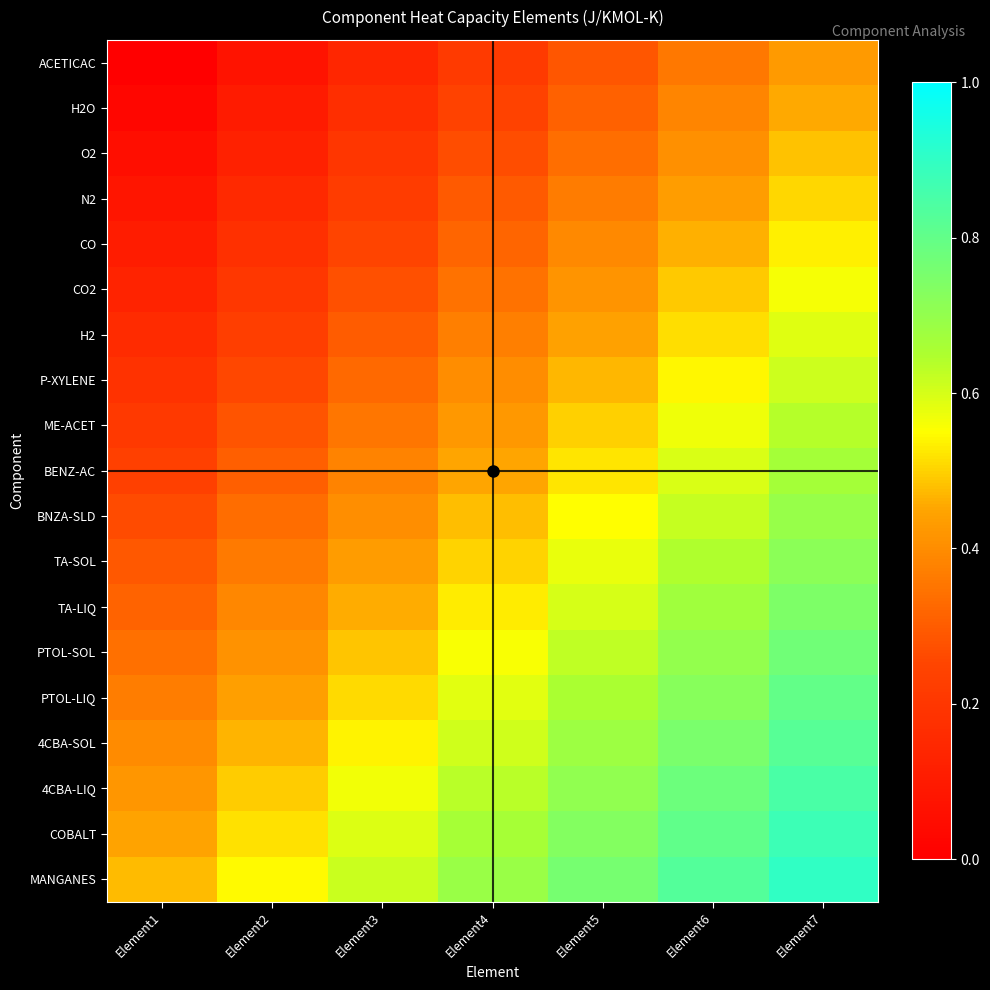

Reading left to right, transcribe all the data shown in this chart.

ACETICAC: Element1=0.0	Element2=0.1	Element3=0.1	Element4=0.2	Element5=0.3	Element6=0.4	Element7=0.4
H2O: Element1=0.0	Element2=0.1	Element3=0.2	Element4=0.2	Element5=0.3	Element6=0.4	Element7=0.5
O2: Element1=0.1	Element2=0.1	Element3=0.2	Element4=0.3	Element5=0.3	Element6=0.4	Element7=0.5
N2: Element1=0.1	Element2=0.2	Element3=0.2	Element4=0.3	Element5=0.4	Element6=0.4	Element7=0.5
CO: Element1=0.1	Element2=0.2	Element3=0.2	Element4=0.3	Element5=0.4	Element6=0.5	Element7=0.5
CO2: Element1=0.1	Element2=0.2	Element3=0.3	Element4=0.3	Element5=0.4	Element6=0.5	Element7=0.6
H2: Element1=0.2	Element2=0.2	Element3=0.3	Element4=0.4	Element5=0.4	Element6=0.5	Element7=0.6
P-XYLENE: Element1=0.2	Element2=0.3	Element3=0.3	Element4=0.4	Element5=0.5	Element6=0.5	Element7=0.6
ME-ACET: Element1=0.2	Element2=0.3	Element3=0.4	Element4=0.4	Element5=0.5	Element6=0.6	Element7=0.6
BENZ-AC: Element1=0.2	Element2=0.3	Element3=0.4	Element4=0.5	Element5=0.5	Element6=0.6	Element7=0.7
BNZA-SLD: Element1=0.3	Element2=0.3	Element3=0.4	Element4=0.5	Element5=0.5	Element6=0.6	Element7=0.7
TA-SOL: Element1=0.3	Element2=0.4	Element3=0.4	Element4=0.5	Element5=0.6	Element6=0.6	Element7=0.7
TA-LIQ: Element1=0.3	Element2=0.4	Element3=0.5	Element4=0.5	Element5=0.6	Element6=0.7	Element7=0.7
PTOL-SOL: Element1=0.3	Element2=0.4	Element3=0.5	Element4=0.6	Element5=0.6	Element6=0.7	Element7=0.8
PTOL-LIQ: Element1=0.4	Element2=0.4	Element3=0.5	Element4=0.6	Element5=0.7	Element6=0.7	Element7=0.8
4CBA-SOL: Element1=0.4	Element2=0.5	Element3=0.5	Element4=0.6	Element5=0.7	Element6=0.8	Element7=0.8
4CBA-LIQ: Element1=0.4	Element2=0.5	Element3=0.6	Element4=0.6	Element5=0.7	Element6=0.8	Element7=0.8
COBALT: Element1=0.4	Element2=0.5	Element3=0.6	Element4=0.7	Element5=0.7	Element6=0.8	Element7=0.9
MANGANES: Element1=0.5	Element2=0.5	Element3=0.6	Element4=0.7	Element5=0.8	Element6=0.8	Element7=0.9